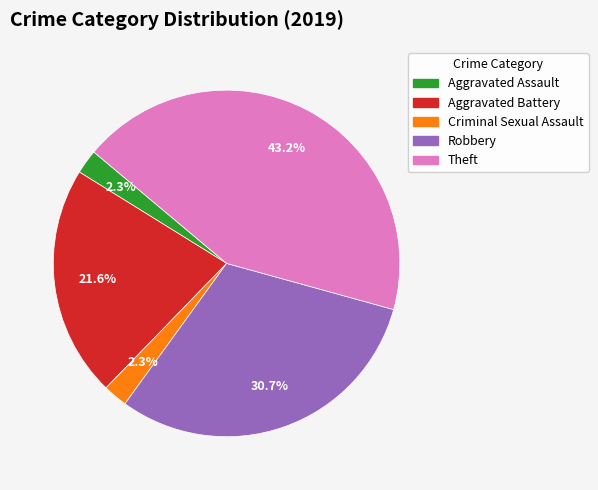

Is there a majority slice in this chart?

No